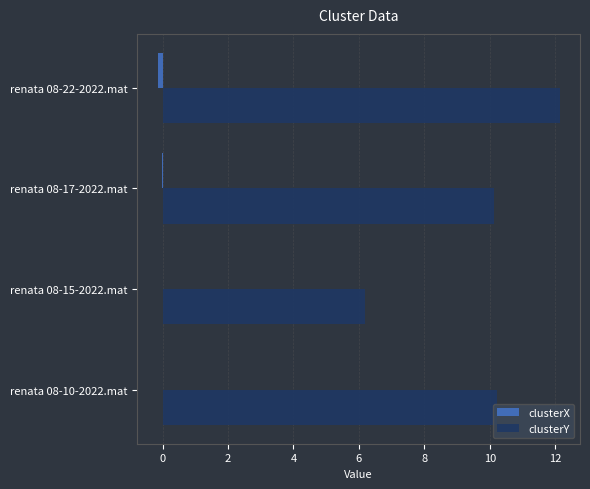

Is the value of clusterX at renata 08-10-2022.mat greater than the value of clusterY at renata 08-22-2022.mat?

No